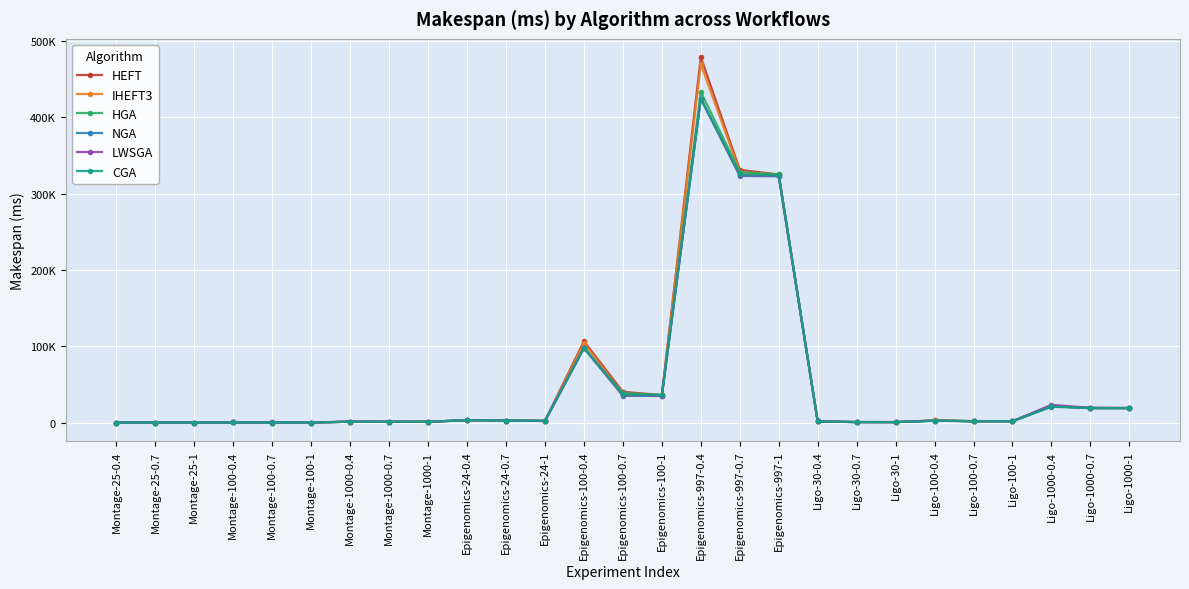

Is this an area chart (filled region under the line)?

No